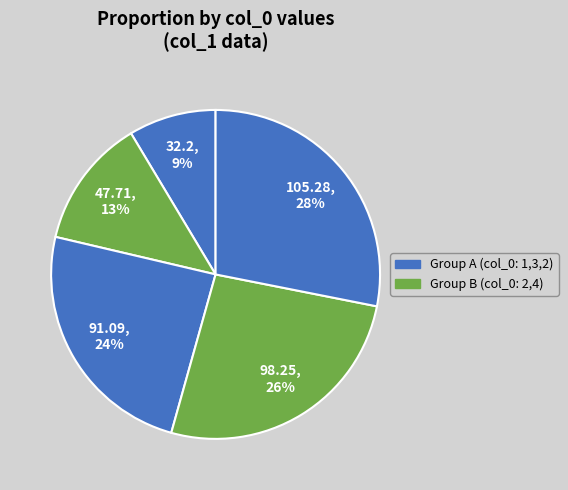

Count the number of slices in the pie.

5